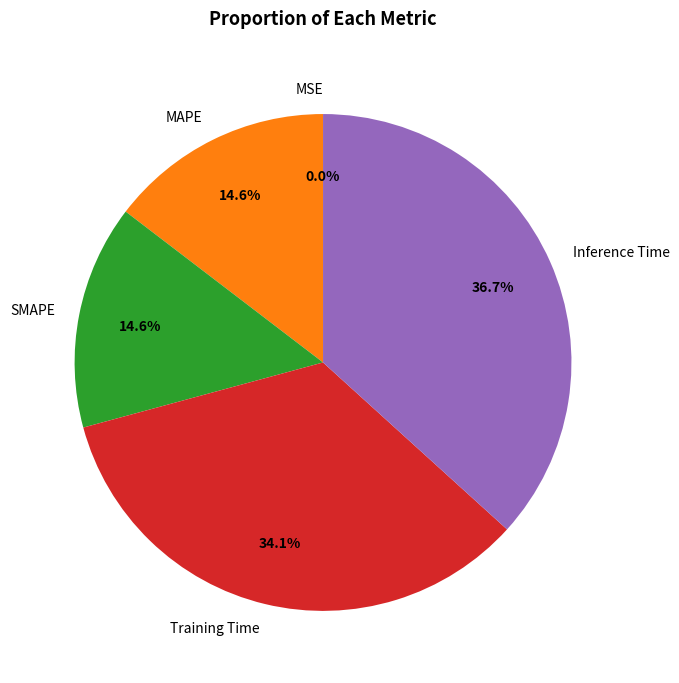

Does MAPE represent more than half of the total?

No